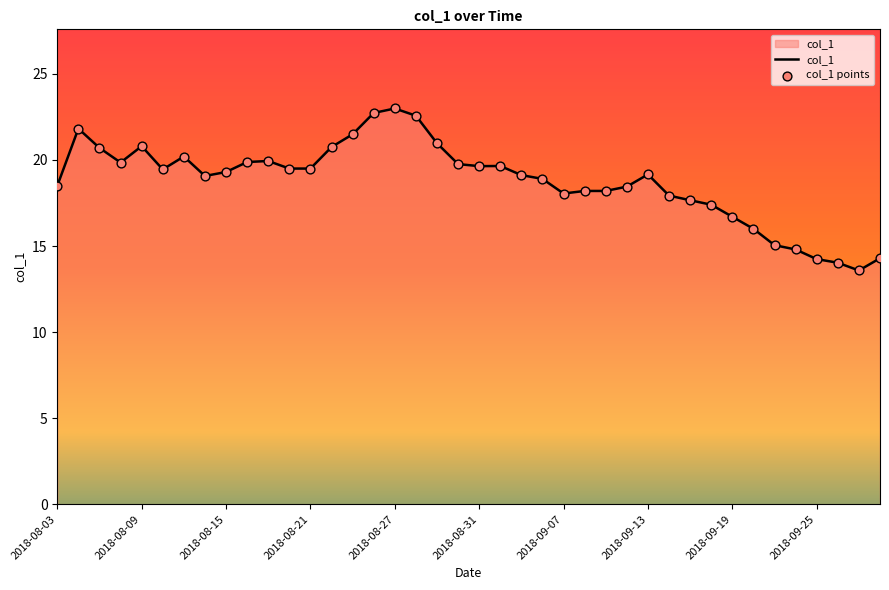

What is the minimum value shown in the chart?

13.6